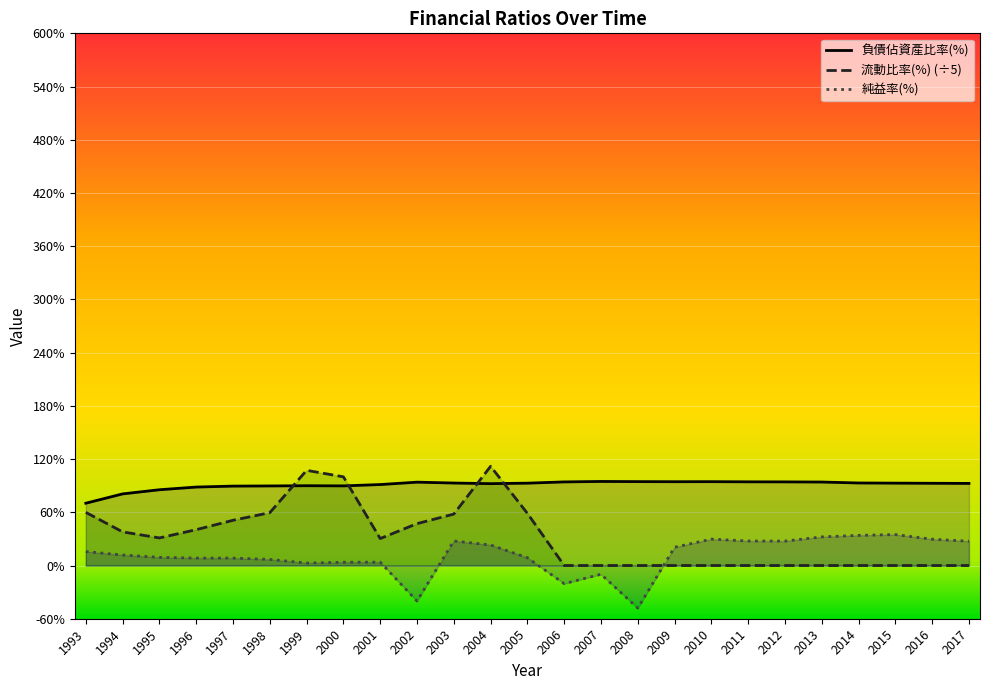

Where does the 負債佔資產比率(%) series first go above 92?

2002